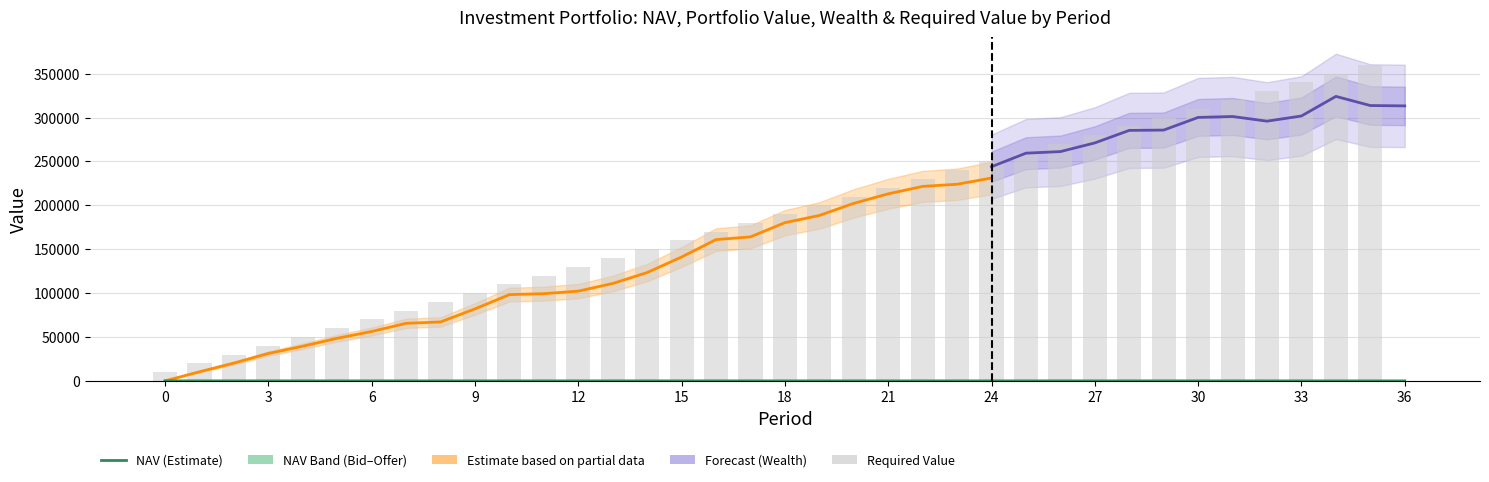

How many values in the Portfolio Value series are below 180253?

18